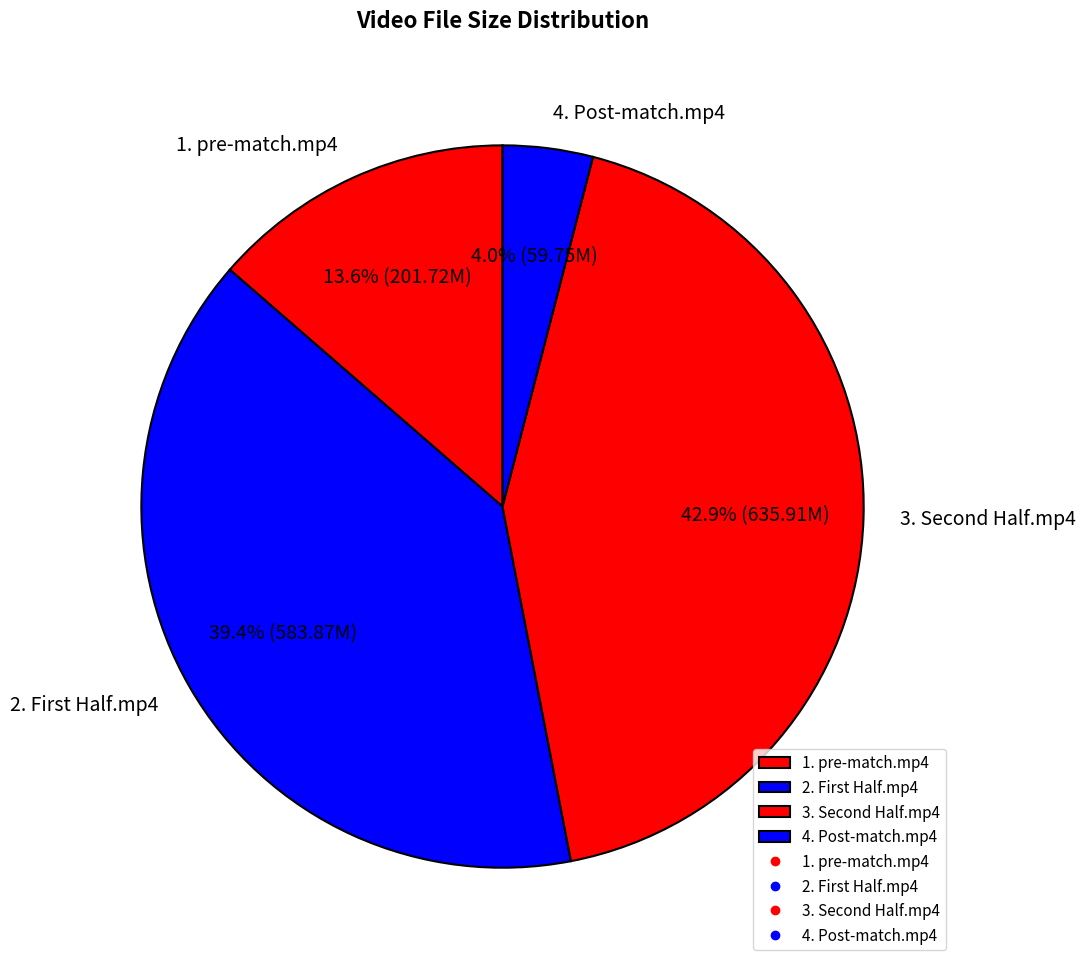

What is the smallest slice in the pie chart?

4. Post-match.mp4